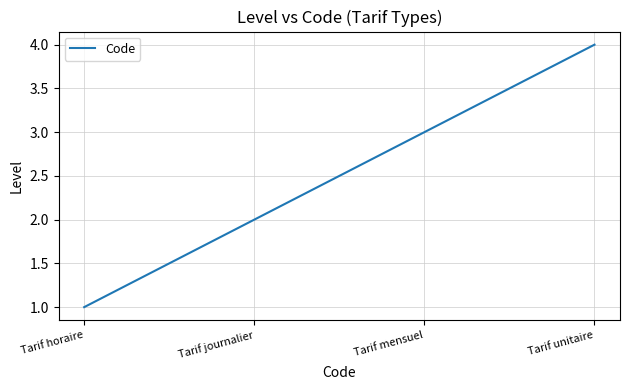

How many lines are shown in the chart?

1